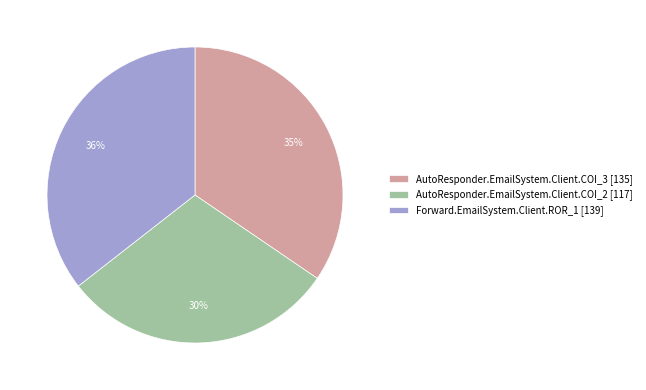

Do AutoResponder.EmailSystem.Client.COI_3 [135] and AutoResponder.EmailSystem.Client.COI_2 [117] together represent more than half of the pie?

Yes